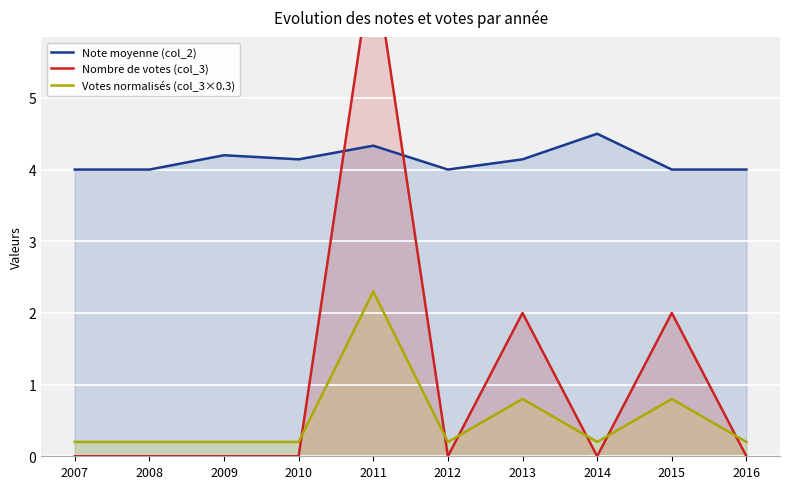

True or false: Nombre de votes (col_3) has more than 1 points higher than both neighbors.

True